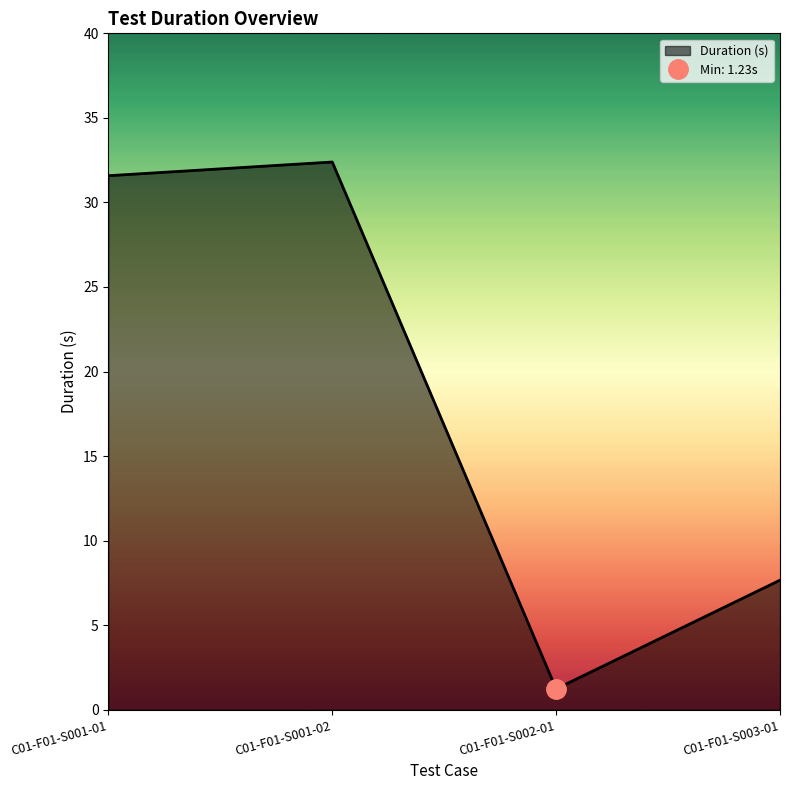

How many points are higher than both their immediate neighbors (excluding endpoints)?

1